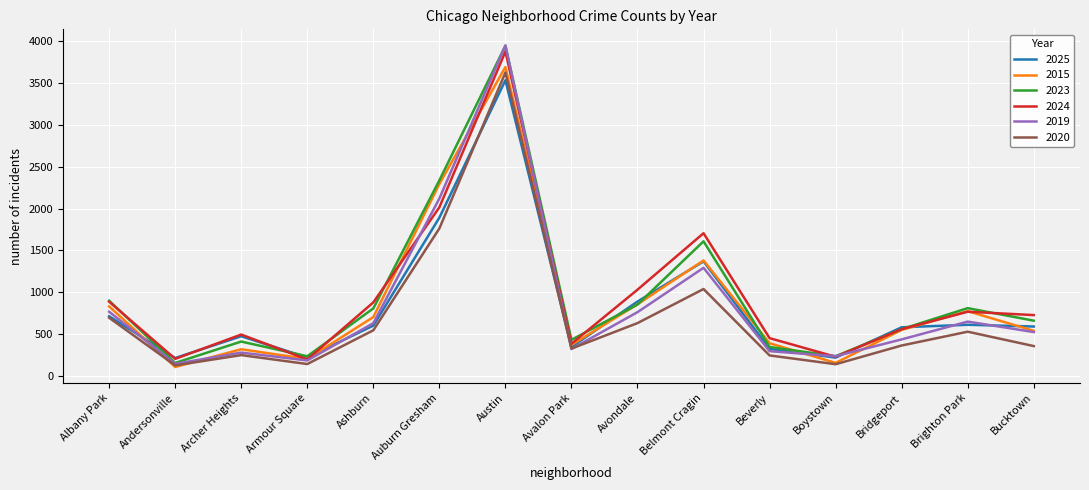

Which category has the highest value in the 2024 series?

Austin